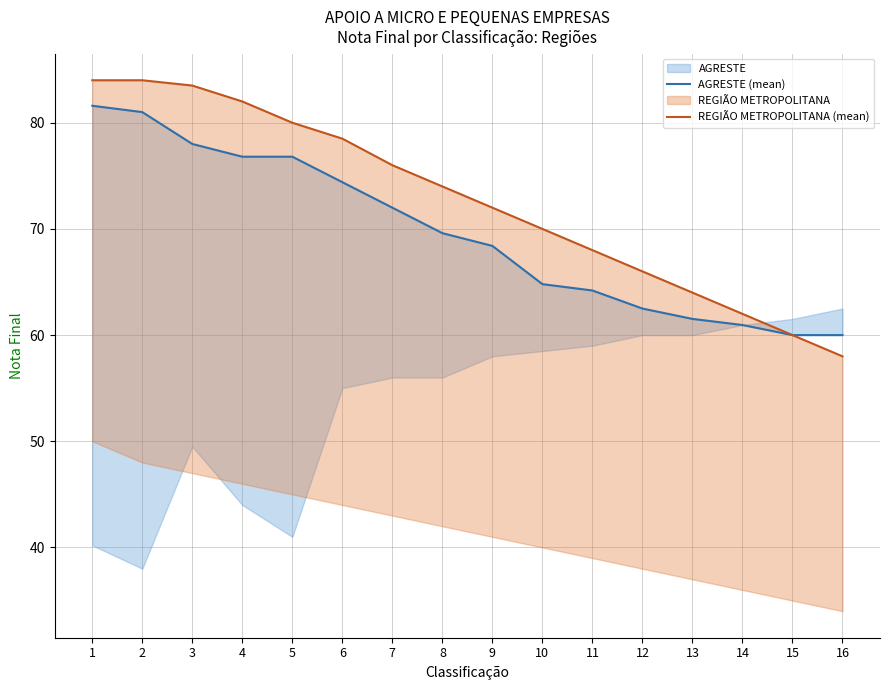

How many categories are shown in the chart?

16